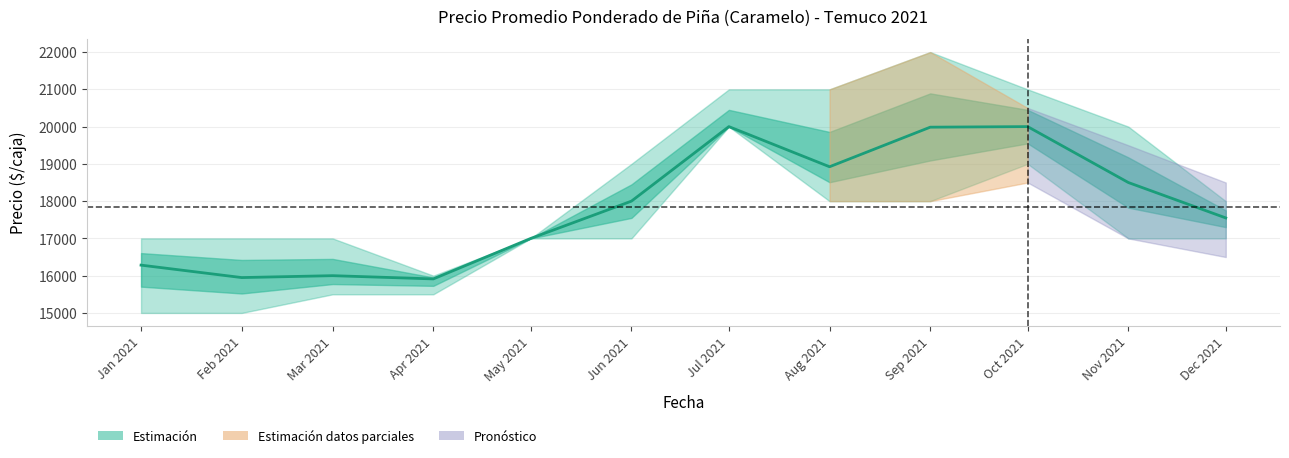

What is the minimum value shown in the chart?

15913